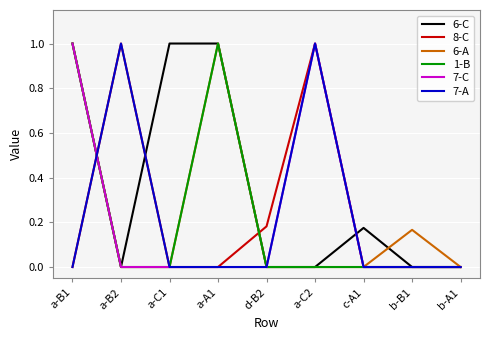

Which series has the largest total across all categories?

6-C